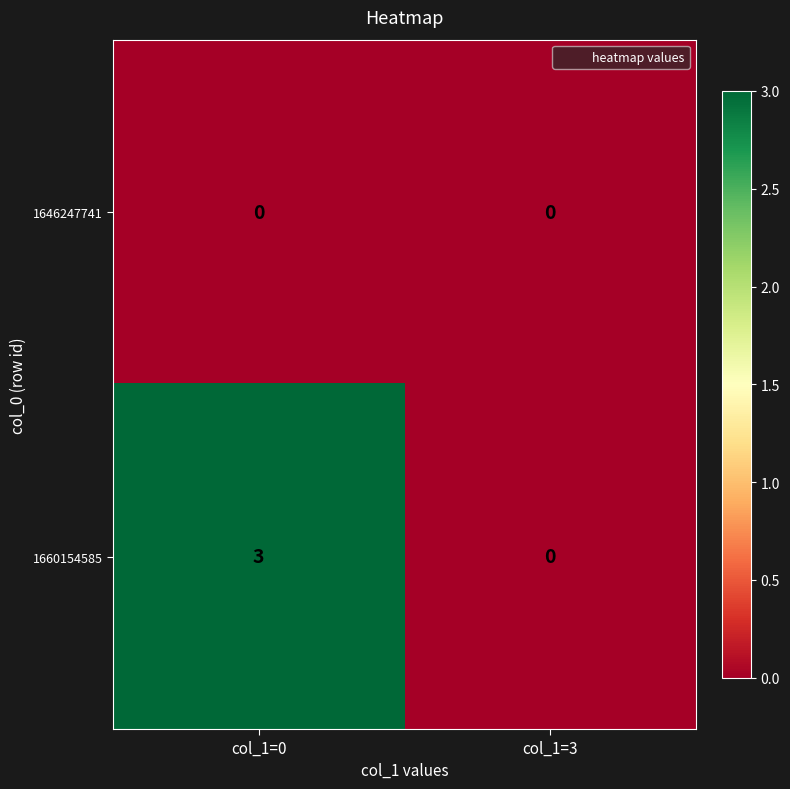

Reading right to left, what are all the values shown in this chart?

1646247741: 0	0
1660154585: 0	3